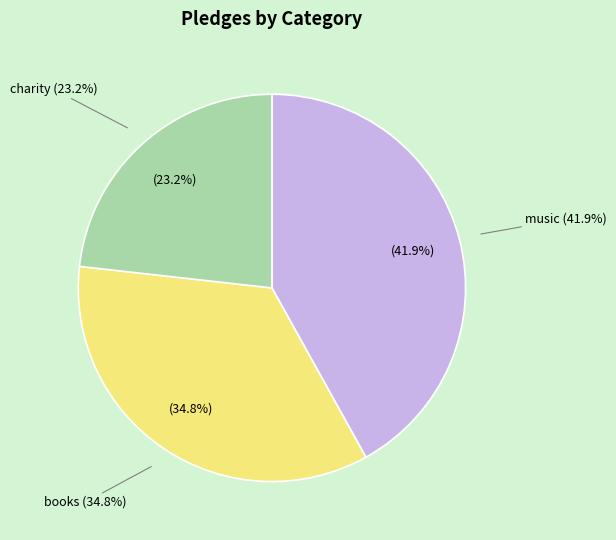

Is there any slice that represents more than half of the pie?

No